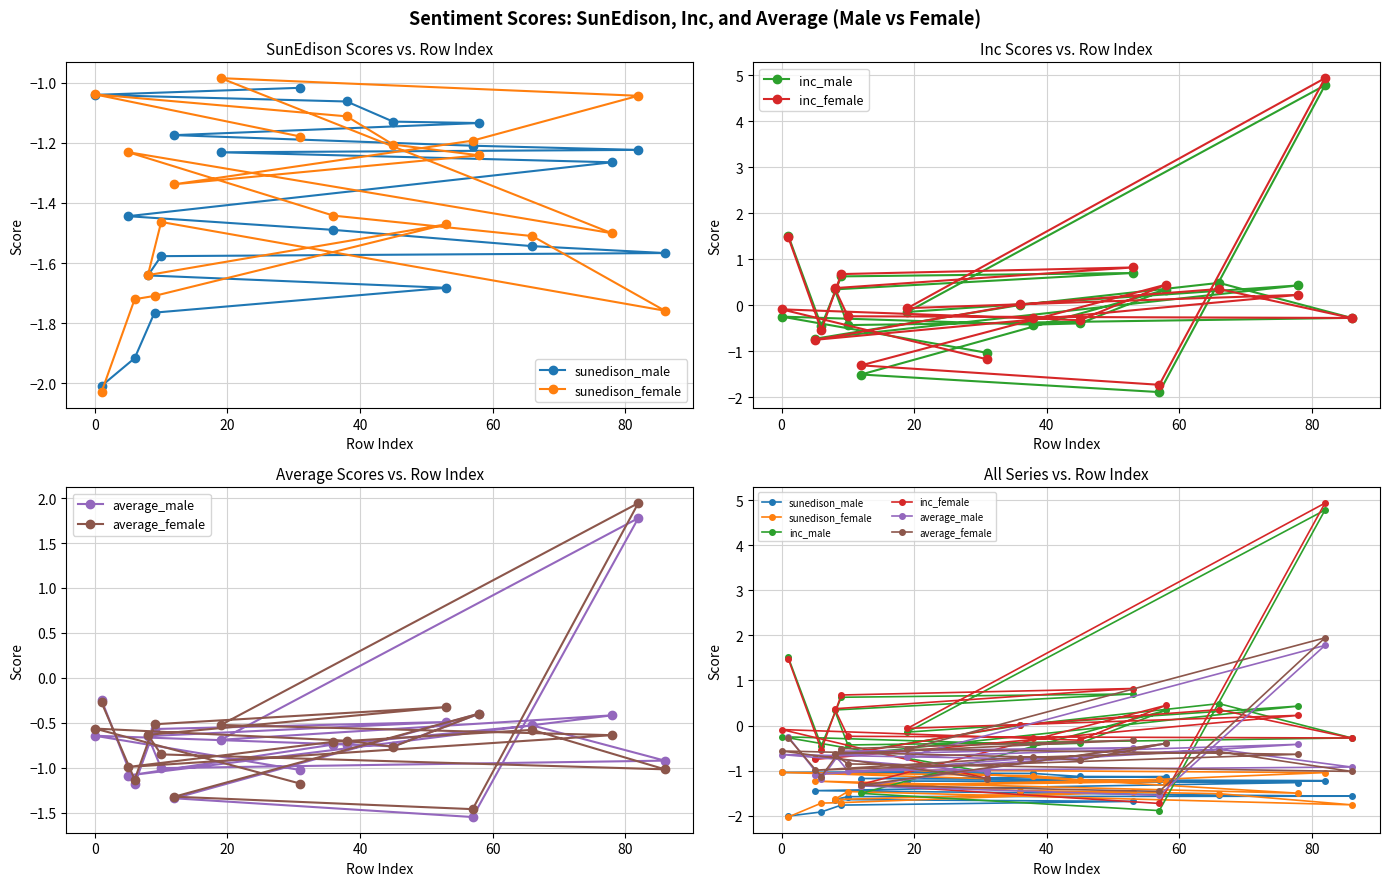

What is the sum of all inc_male values?

1.7